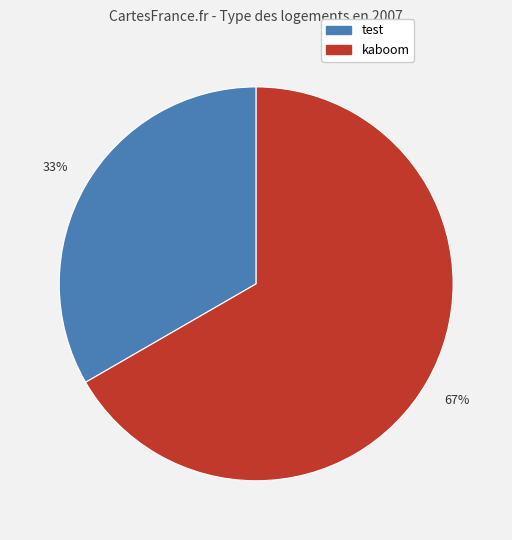

Approximately how many times larger is the value at test compared to kaboom?

0.5